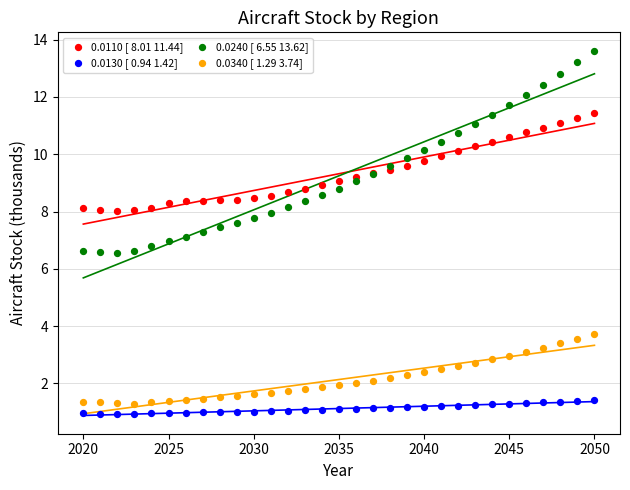

Which series has the widest spread of Y values?

0.0240 [ 6.55 13.62]